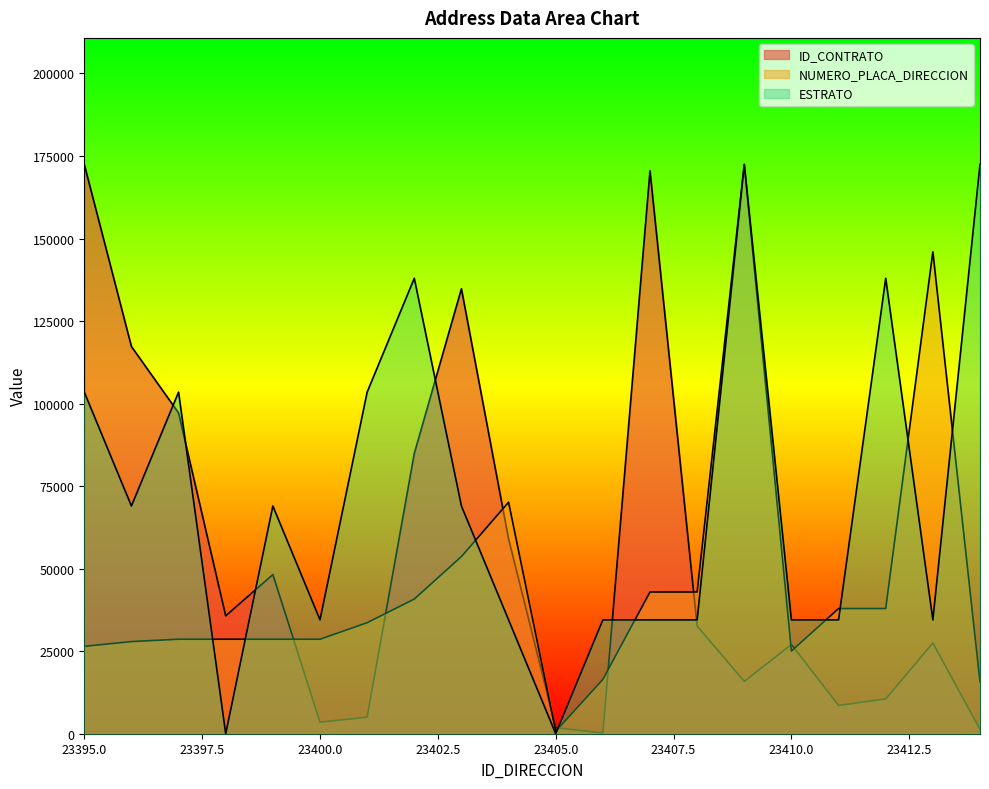

At 23410, list the series in order from smallest to largest.

NUMERO_PLACA_DIRECCION, ID_CONTRATO, ESTRATO